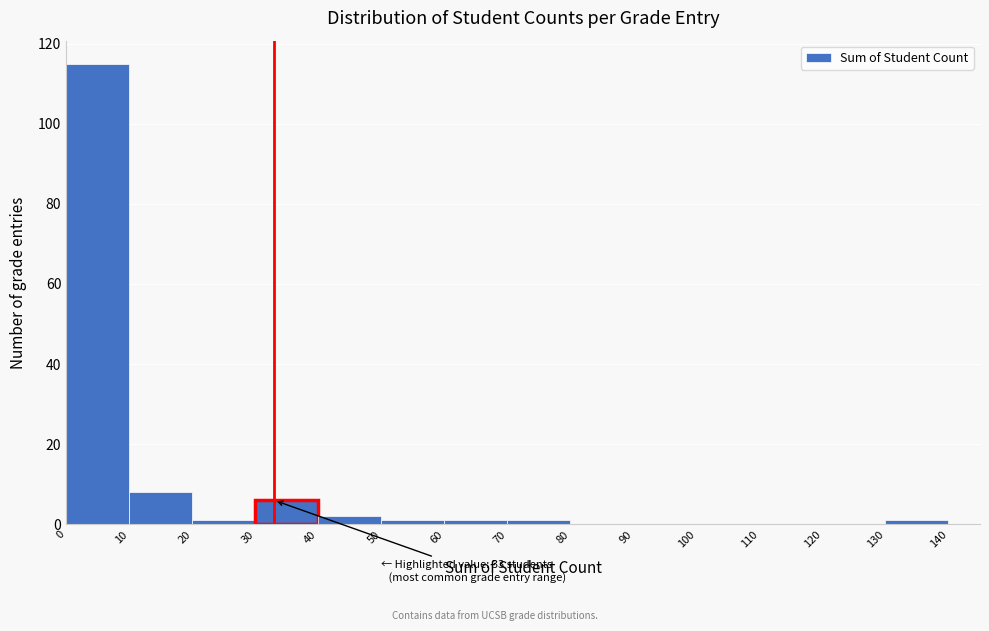

Which range on the x-axis has the tallest bar?

0 to 10